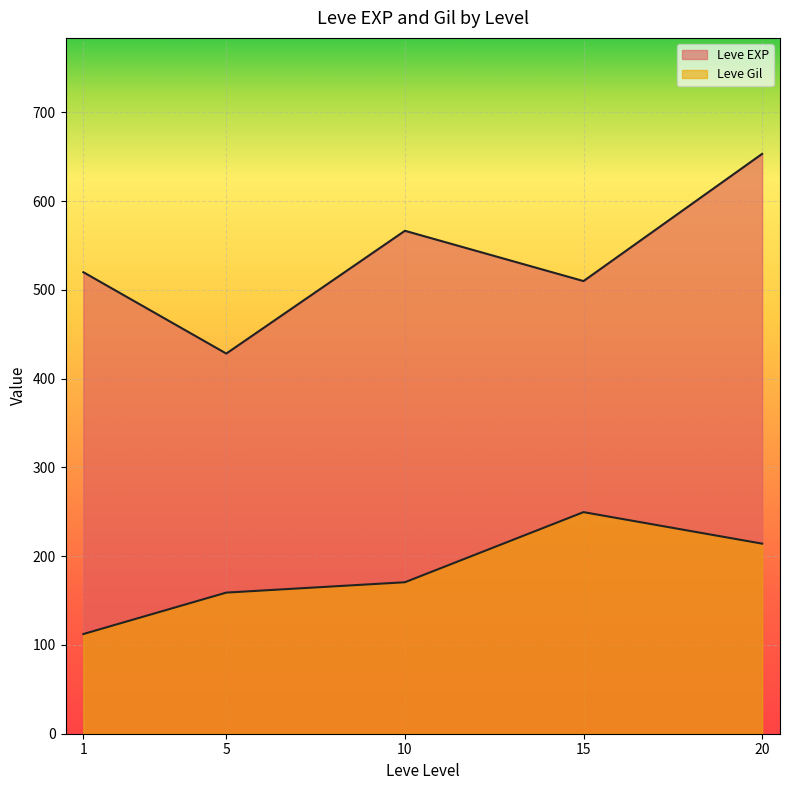

Which series ends up on top after the final intersection of Leve Gil and Leve EXP?

Leve EXP